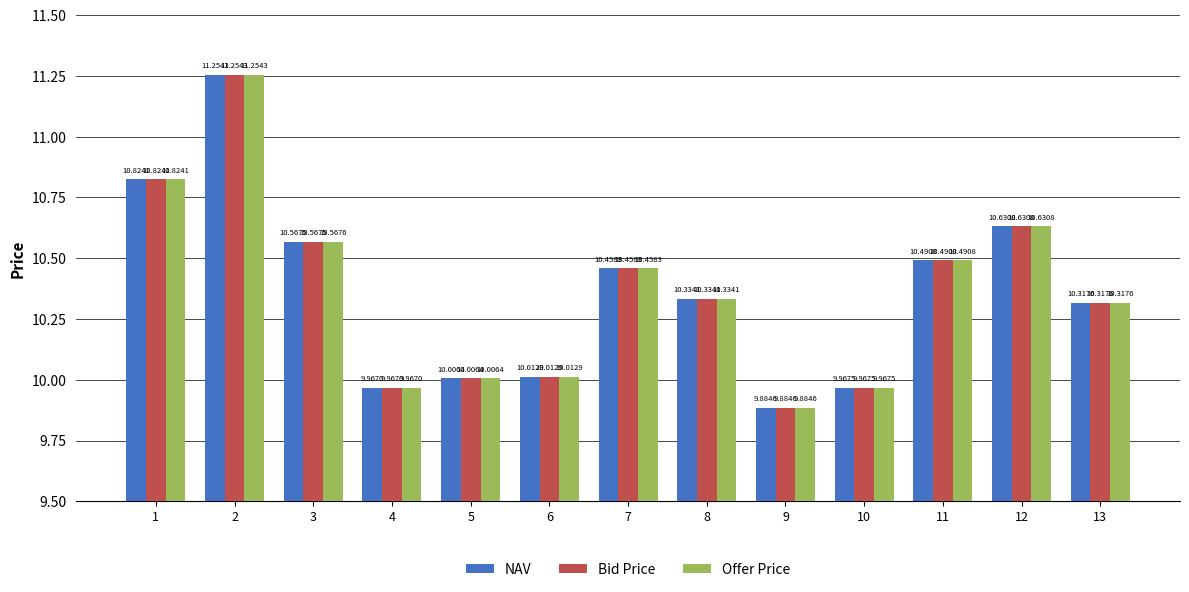

What are all the series names shown in the legend?

NAV, Bid Price, Offer Price